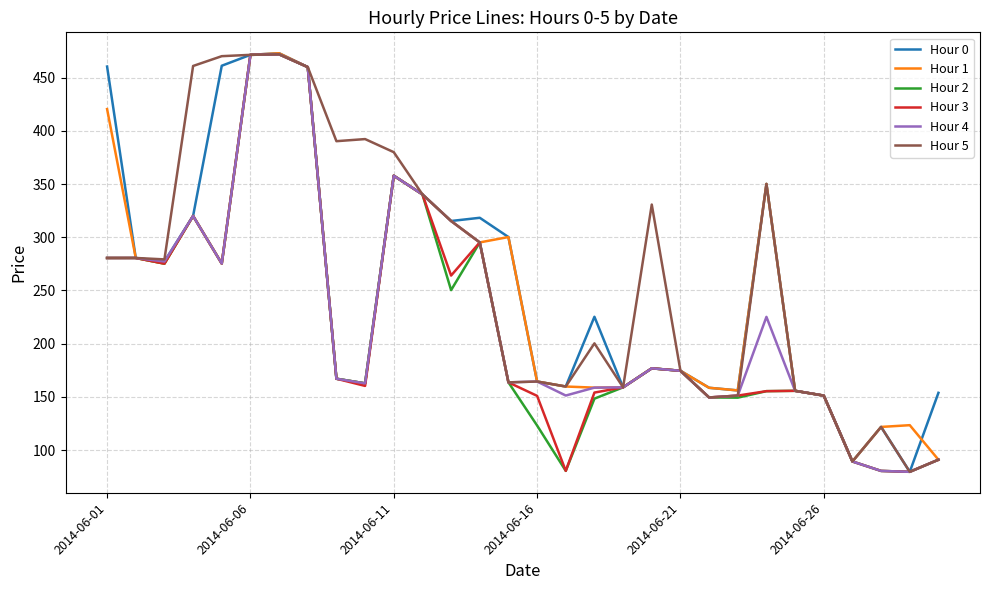

What is the minimum value shown in the chart?

79.5